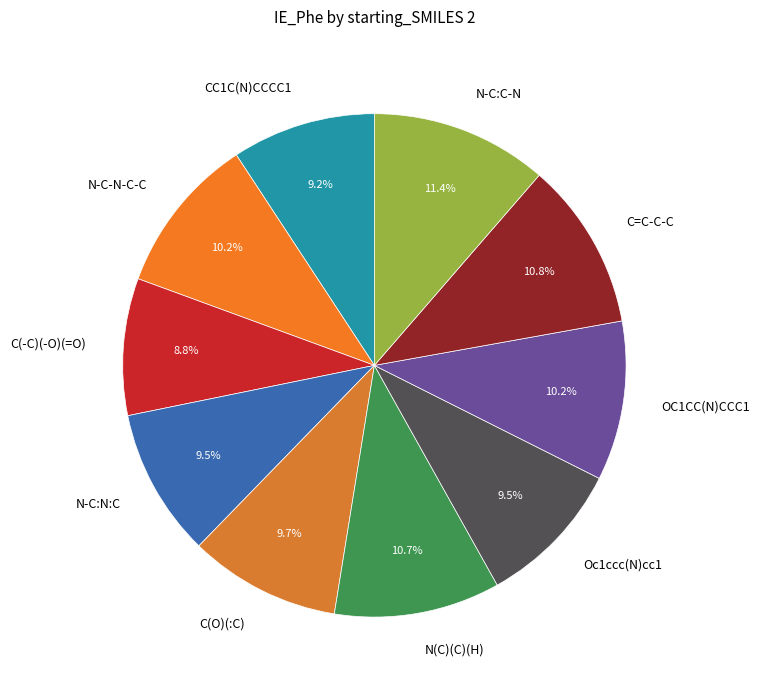

What is the total percentage of N-C:N:C and C=C-C-C?

20.3%